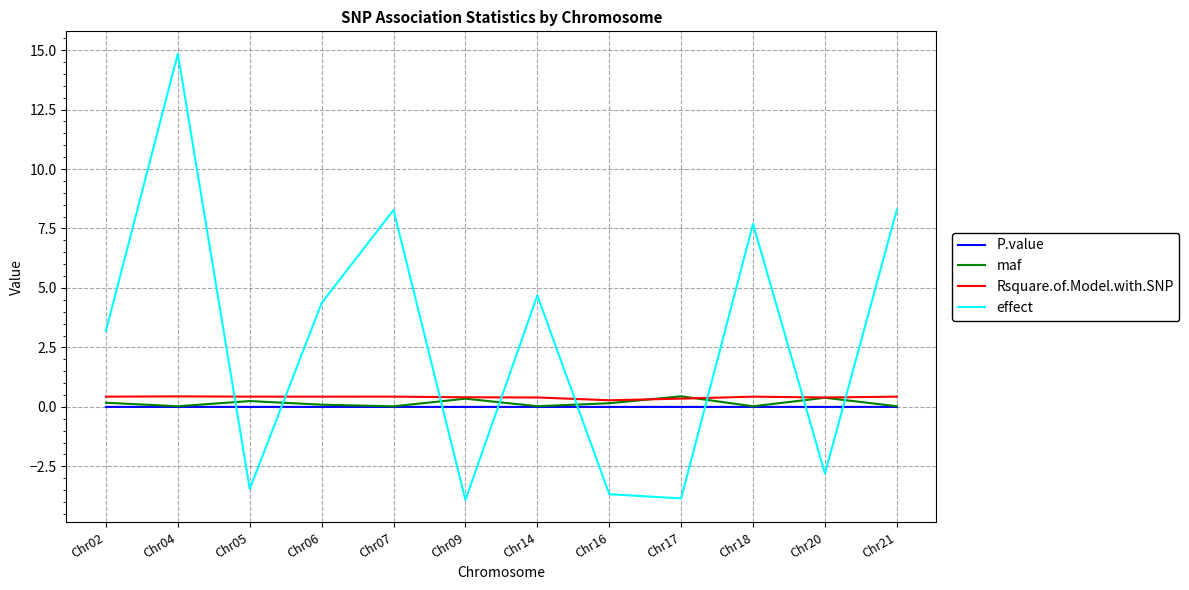

Which series changed the most between Chr02 and Chr04?

effect